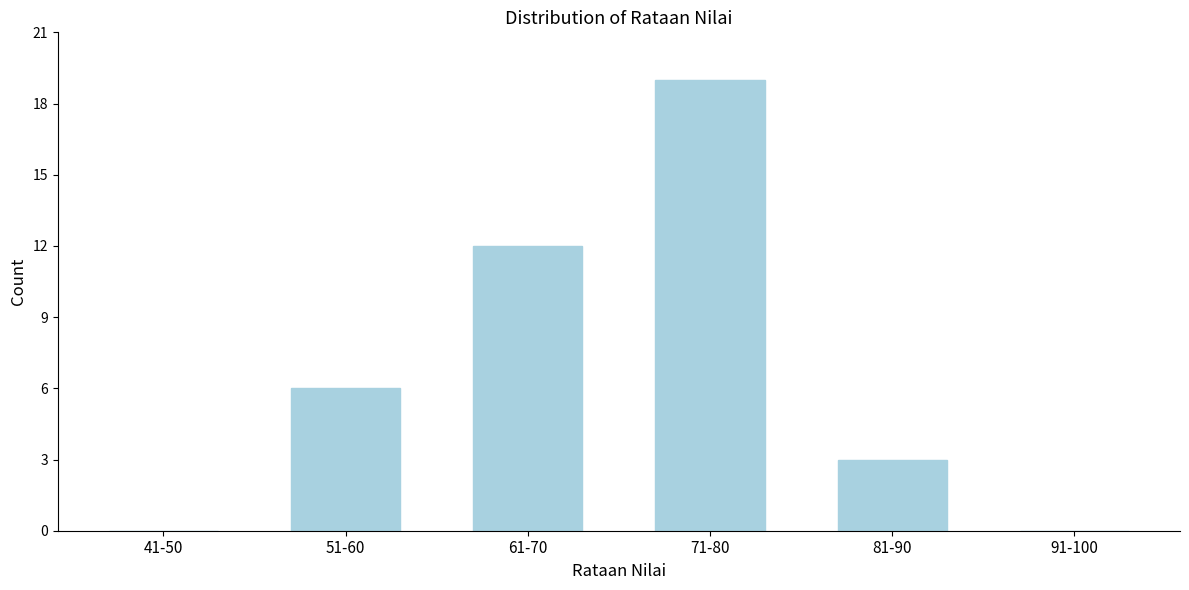

Reading left to right, extract all data points from this chart.

41-50=0	51-60=6	61-70=12	71-80=19	81-90=3	91-100=0